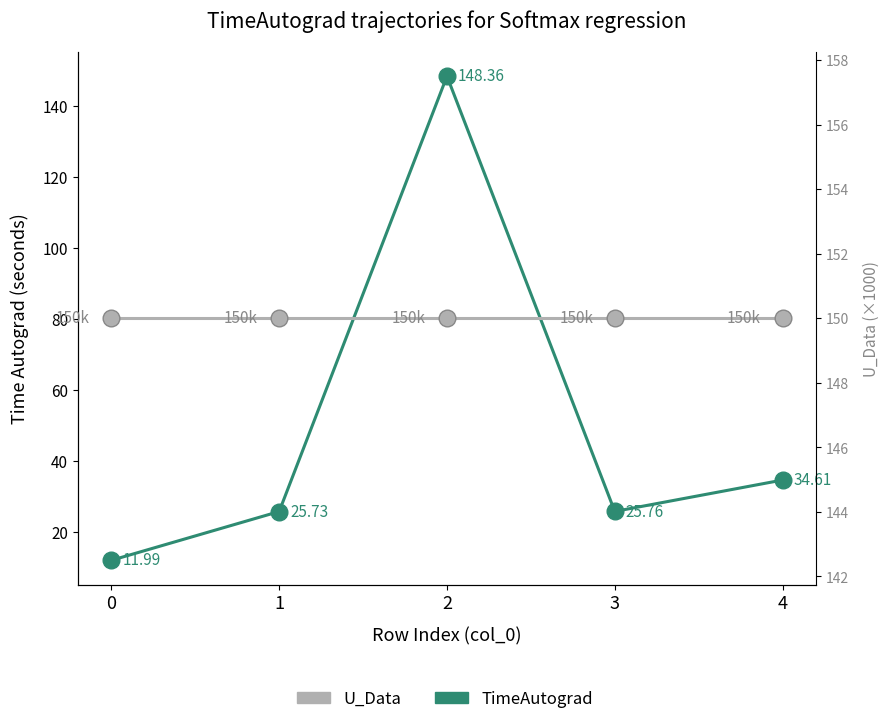

True or false: TimeAutograd has a value of 5.2 at 3.

False